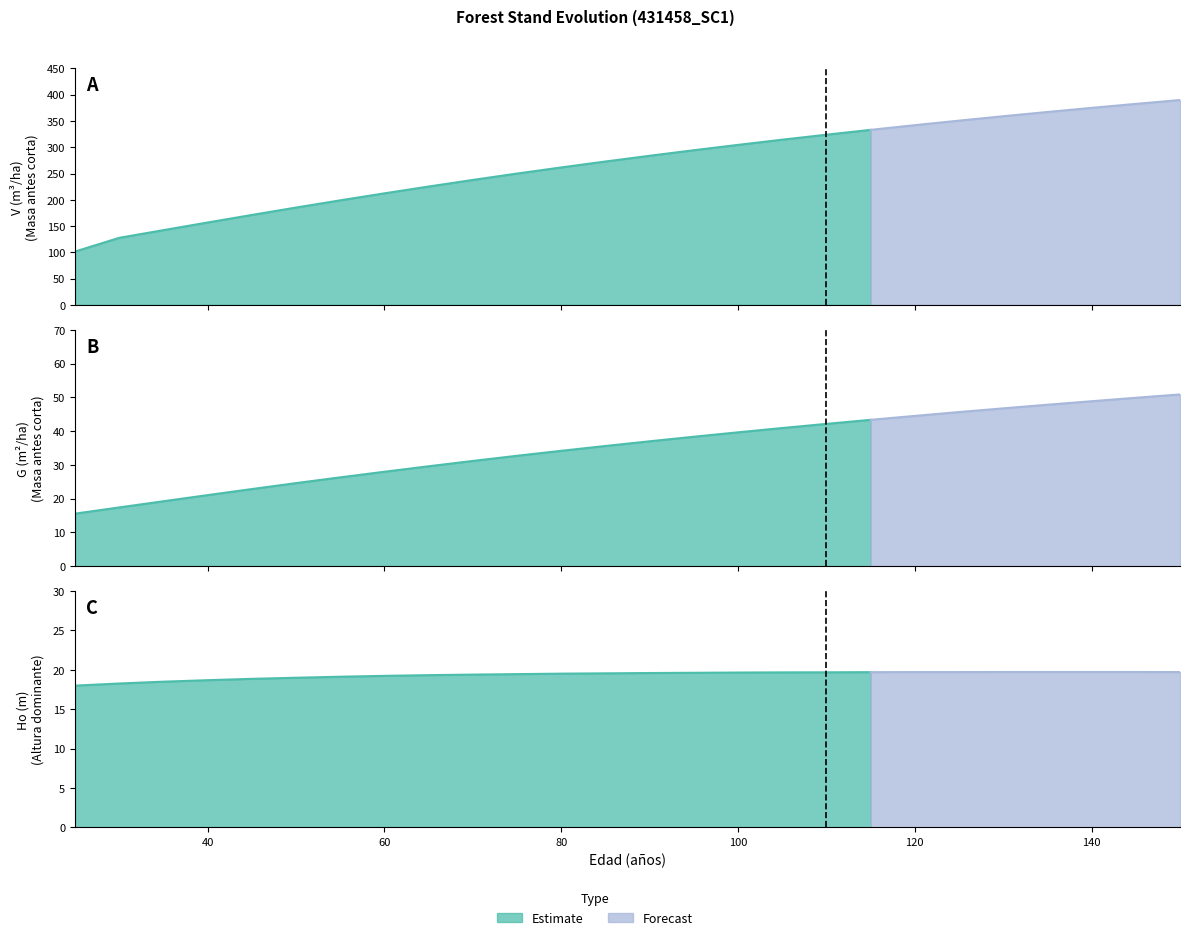

Is the value of Ho (m) at 40 greater than the value of V (m3/ha) at 140?

No